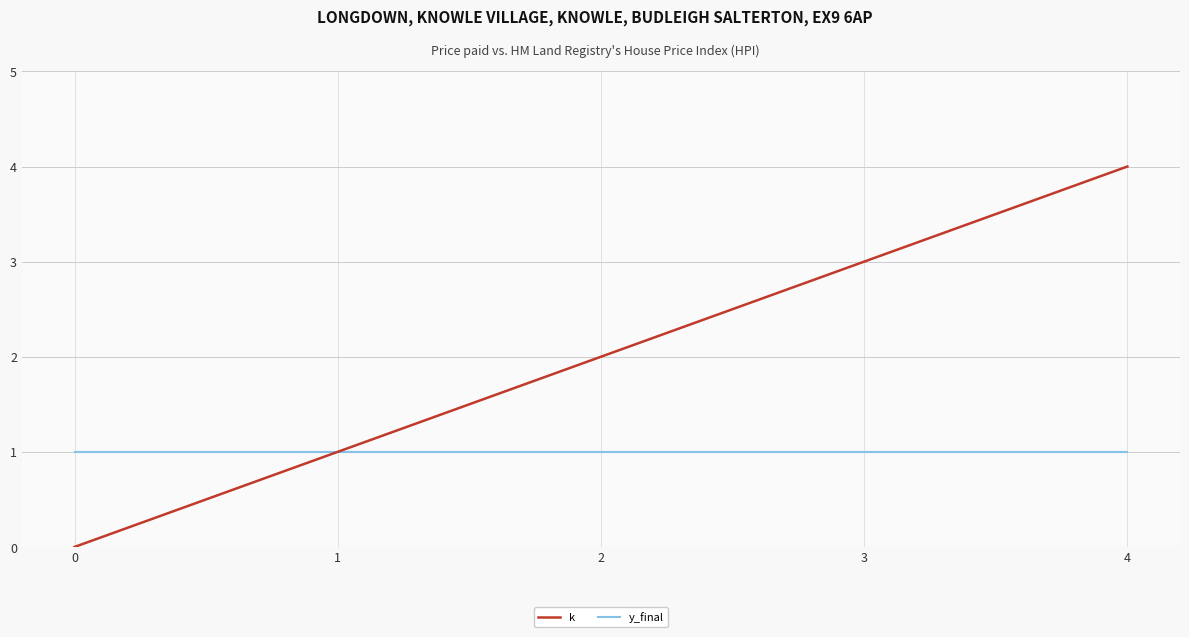

What is the total value across all series at 1?

2